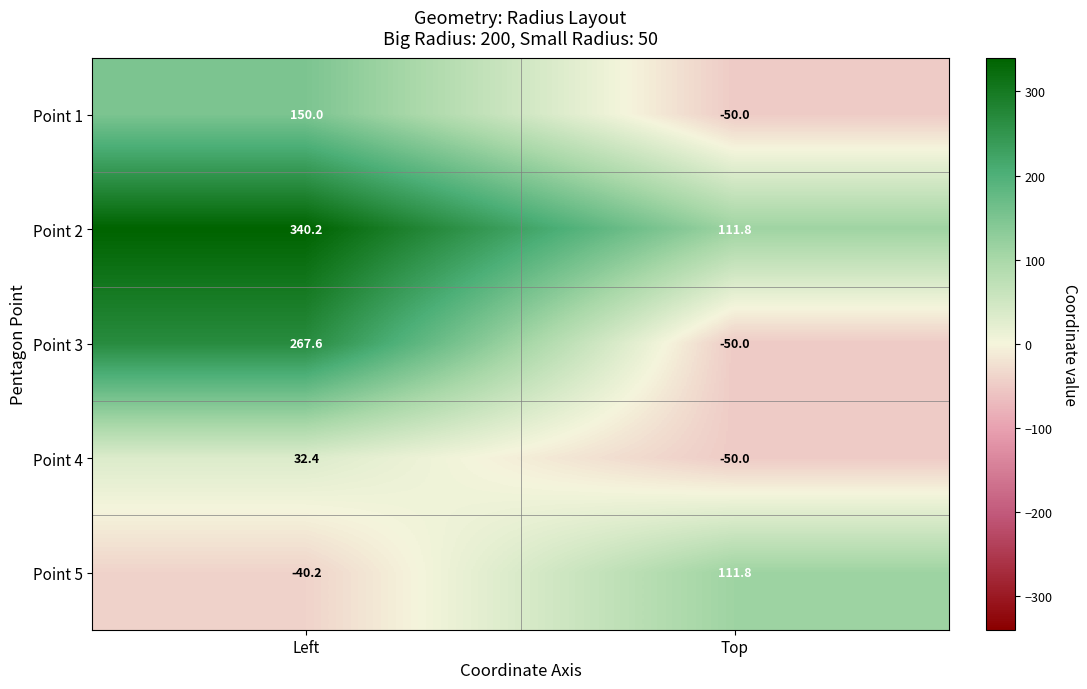

The Point 2 series shows 111.8 at Top. True or false?

True